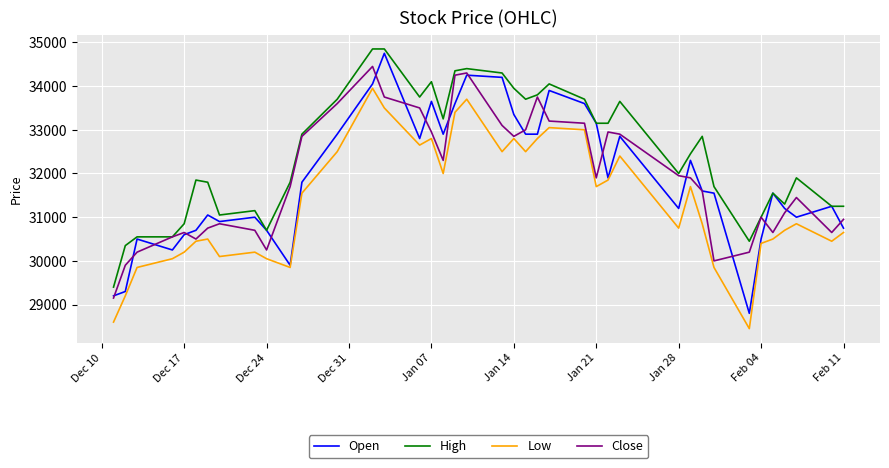

What is the highest value of the High series?

34850